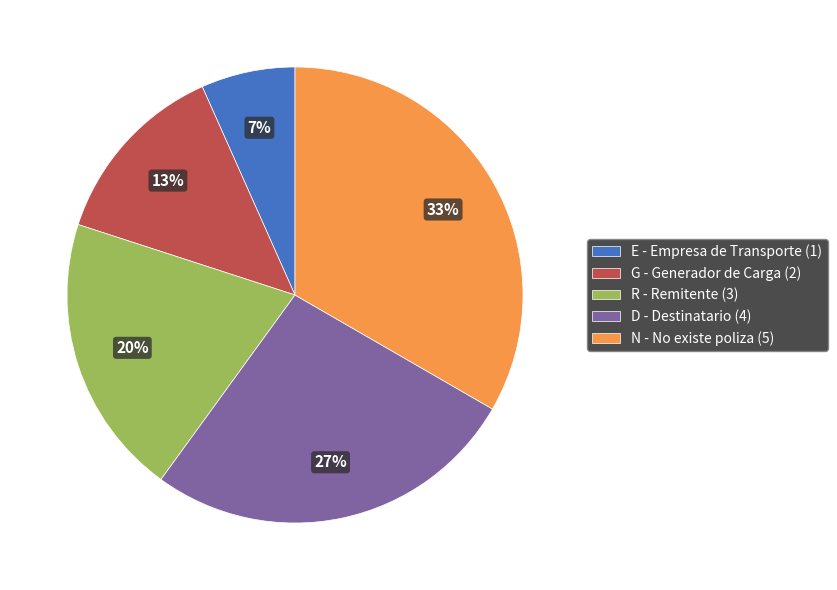

To the nearest percent, what percentage of the pie is E?

7%